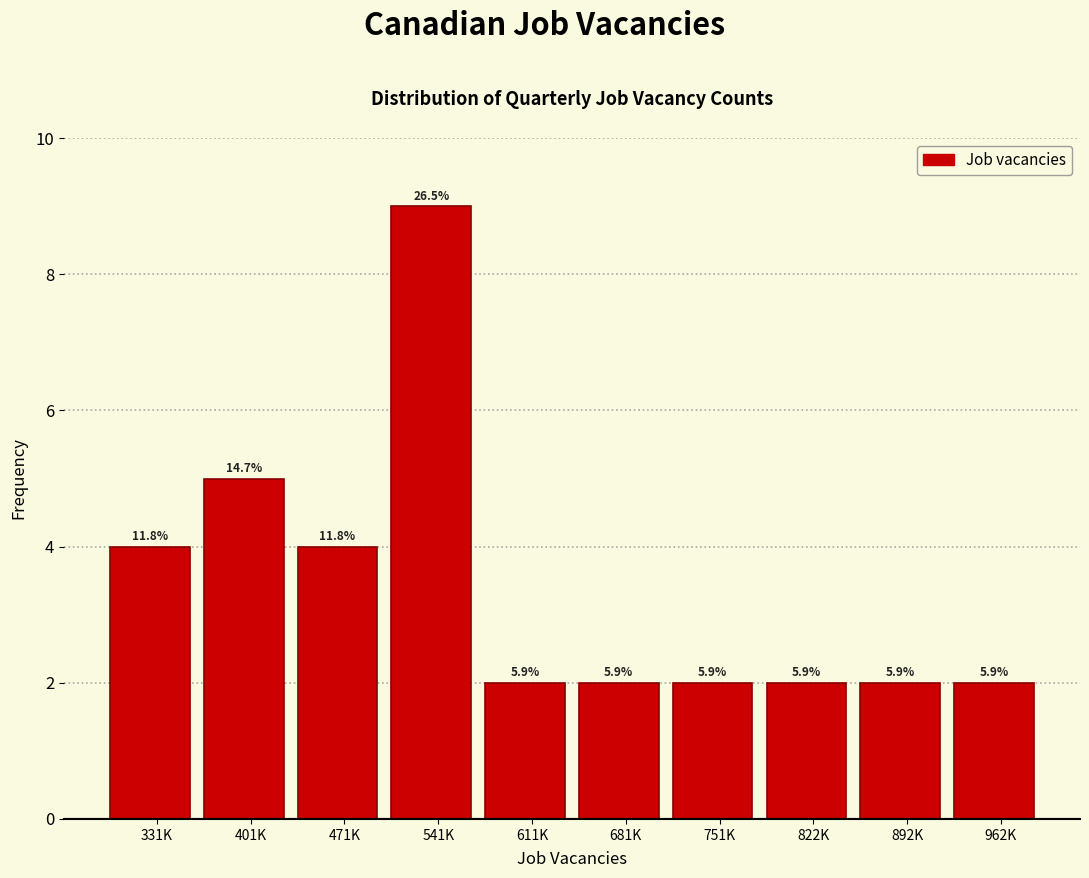

Are the bars horizontal?

No